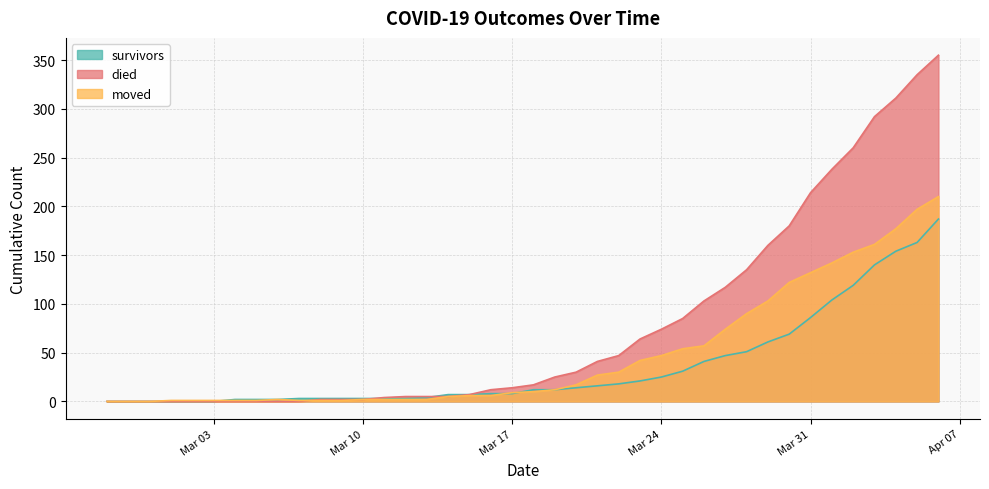

The value of survivors at Mar 31 is 154. True or false?

False